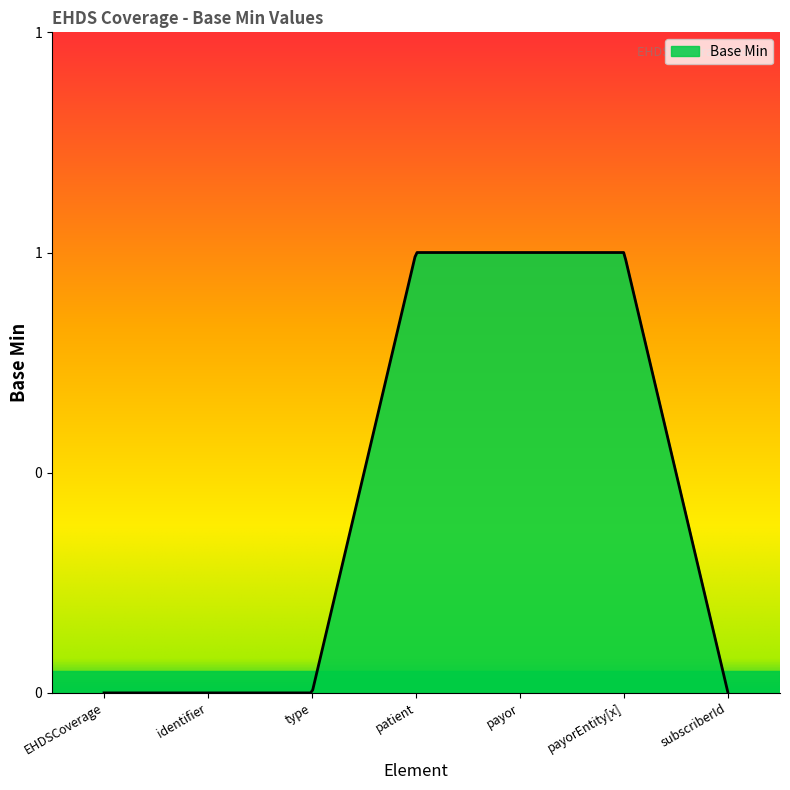

Is this an area chart (filled region under the line)?

Yes